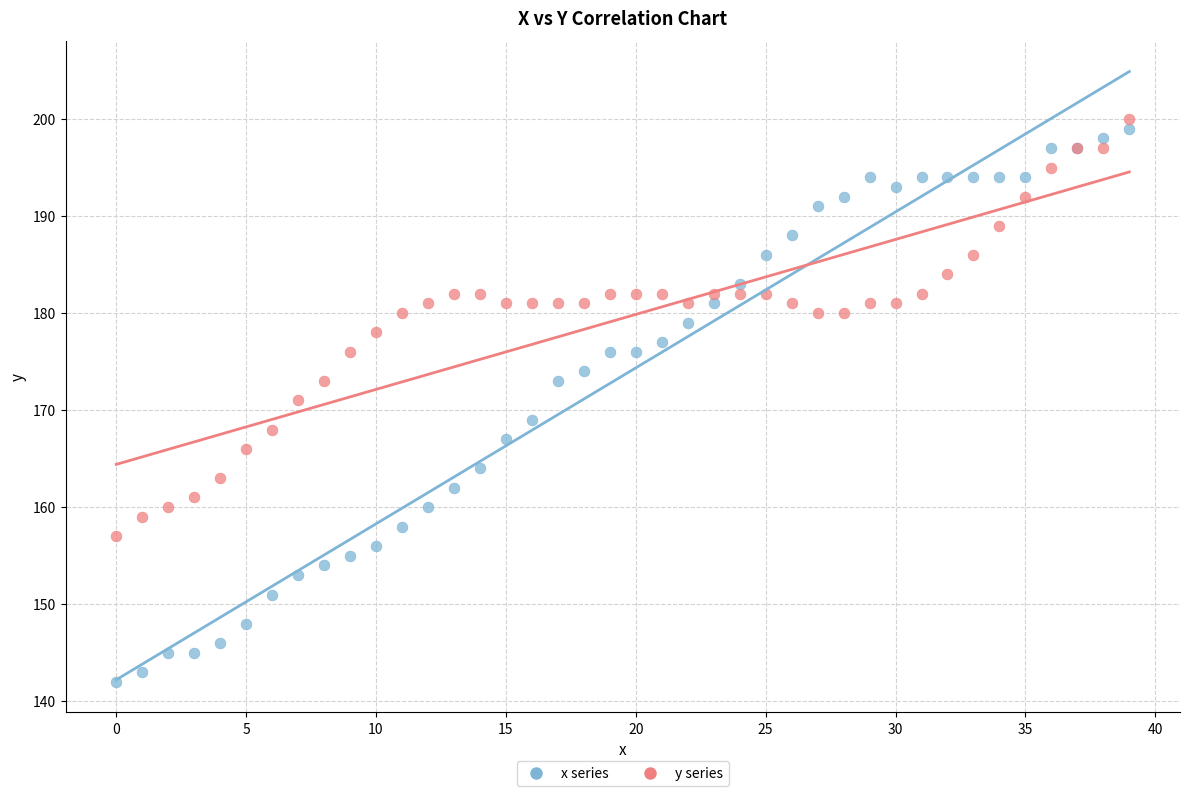

What are all the series names shown in the legend?

x series, y series